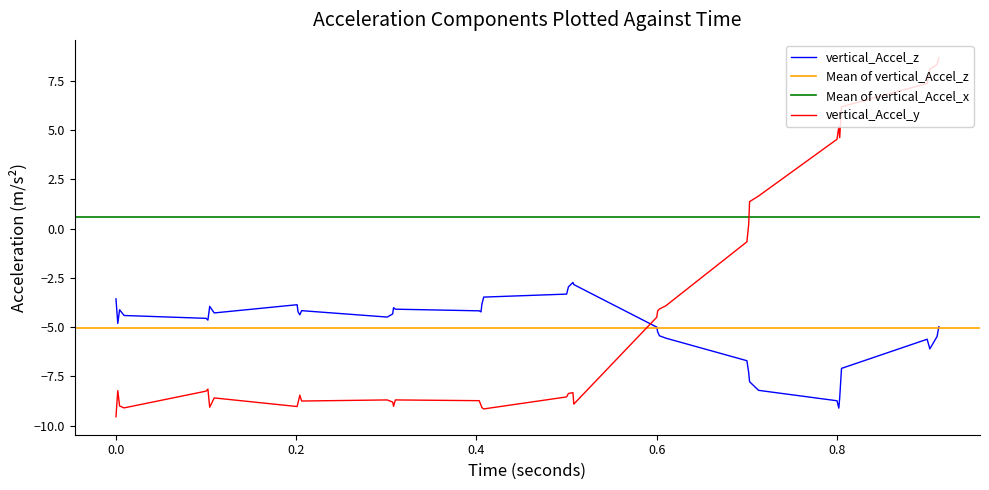

What is the minimum value for vertical_Accel_y?

-9.6